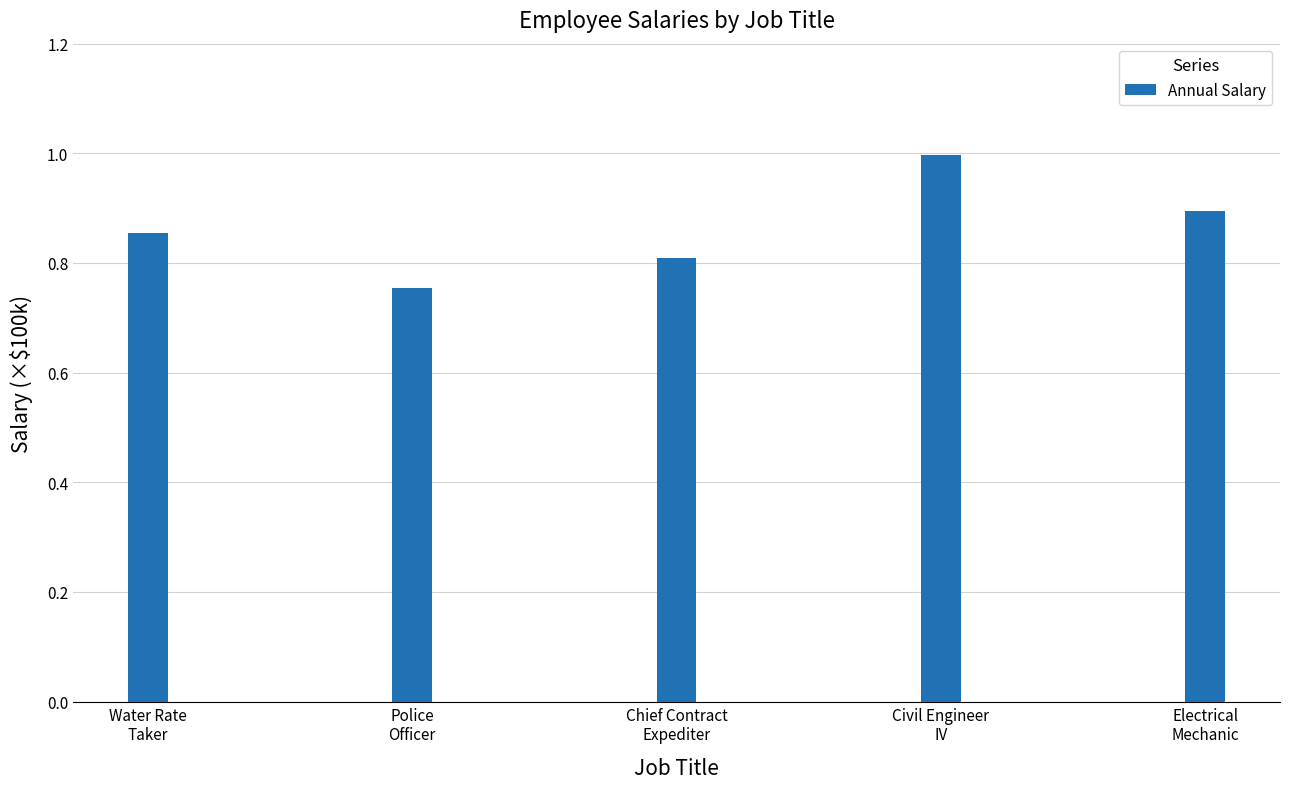

The chart shows a value of 0.8 at Chief Contract
Expediter. True or false?

True